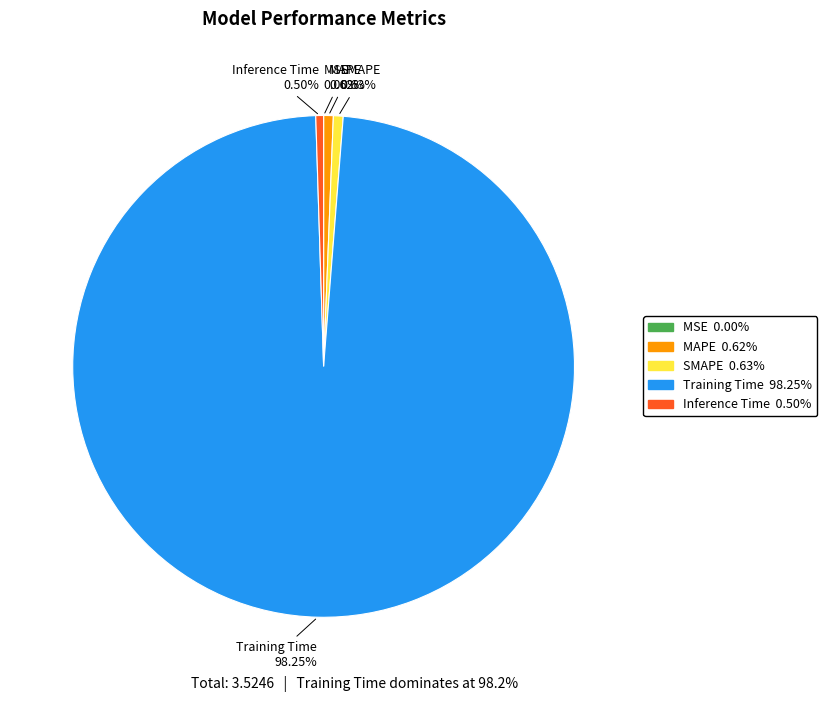

Between Inference Time and Training Time, which is larger?

Training Time